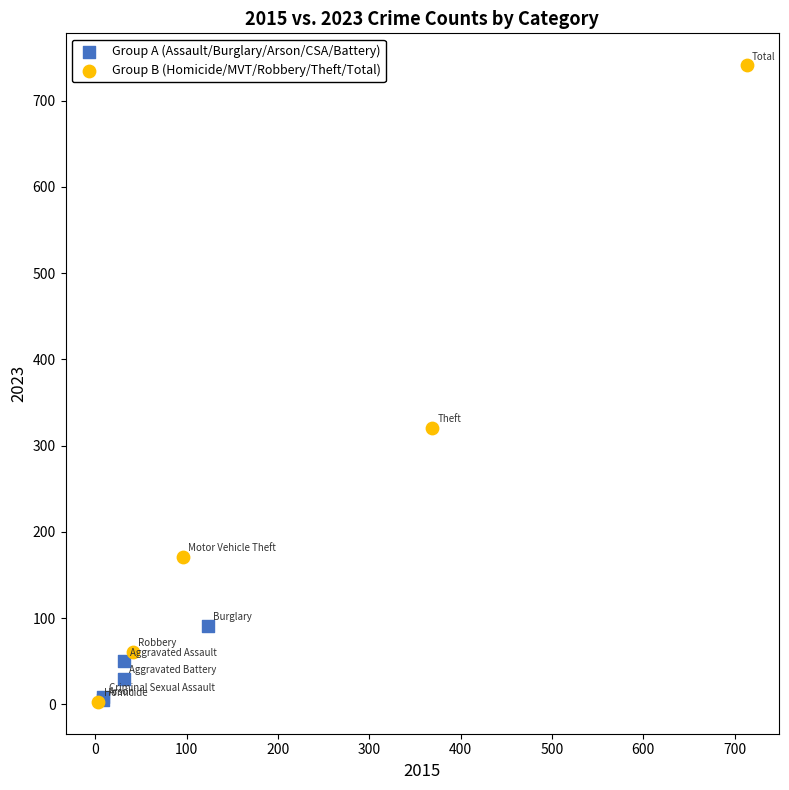

Which series has the largest Y range (max minus min)?

Group B (Homicide/MVT/Robbery/Theft/Total)